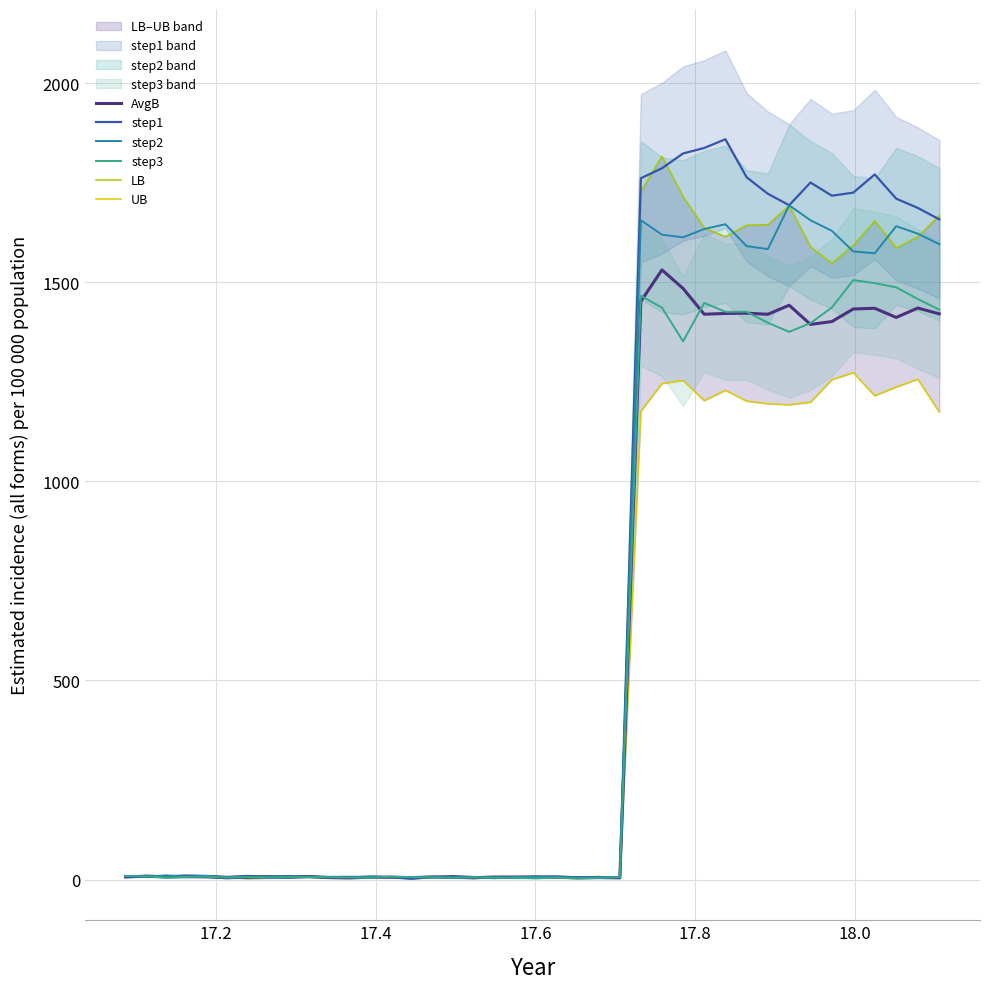

True or false: step2 has more than 1 interior local peaks.

True